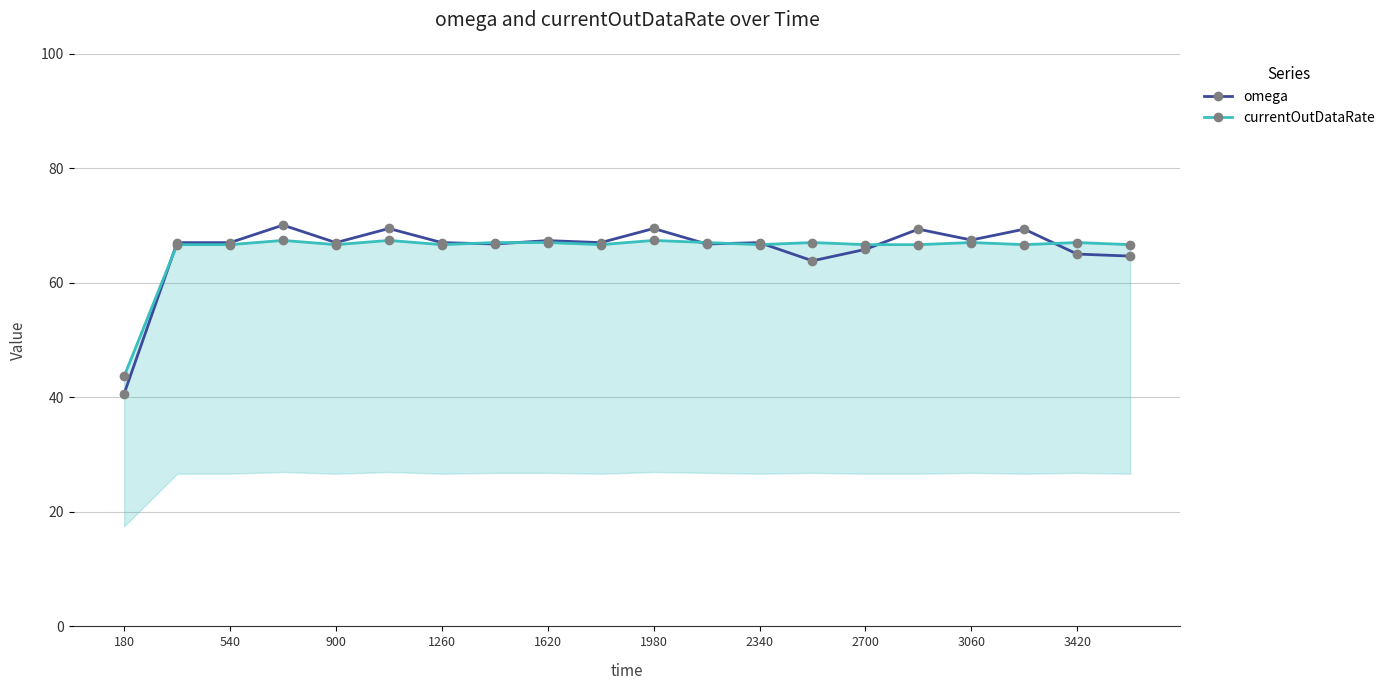

True or false: currentOutDataRate and omega cross at least once.

True